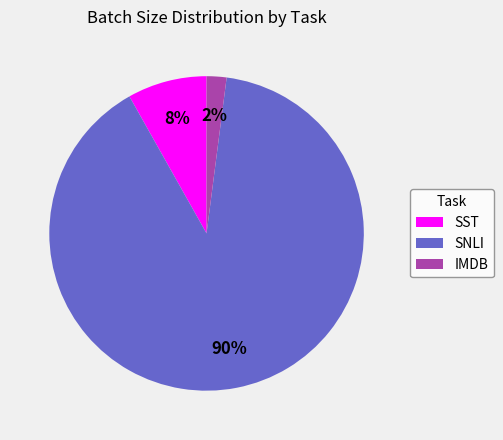

Which has a higher value, IMDB or SST?

SST